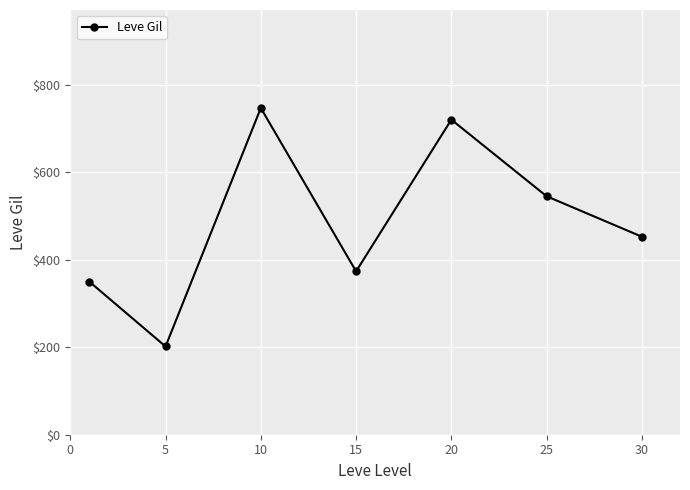

What is the maximum value shown in the chart?

746.7